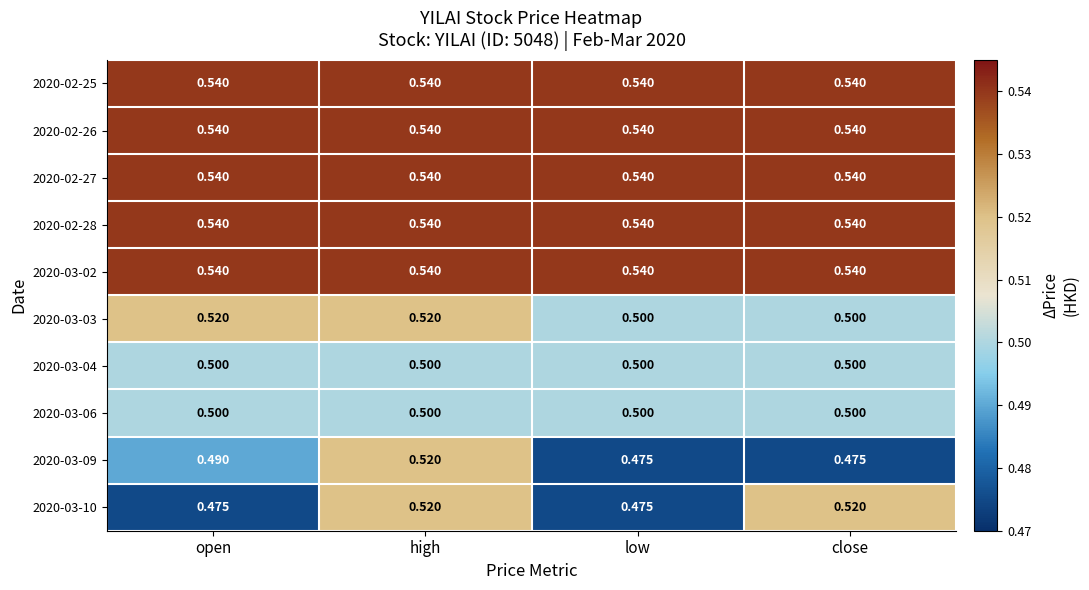

At which category is the sum across all series the highest?

high